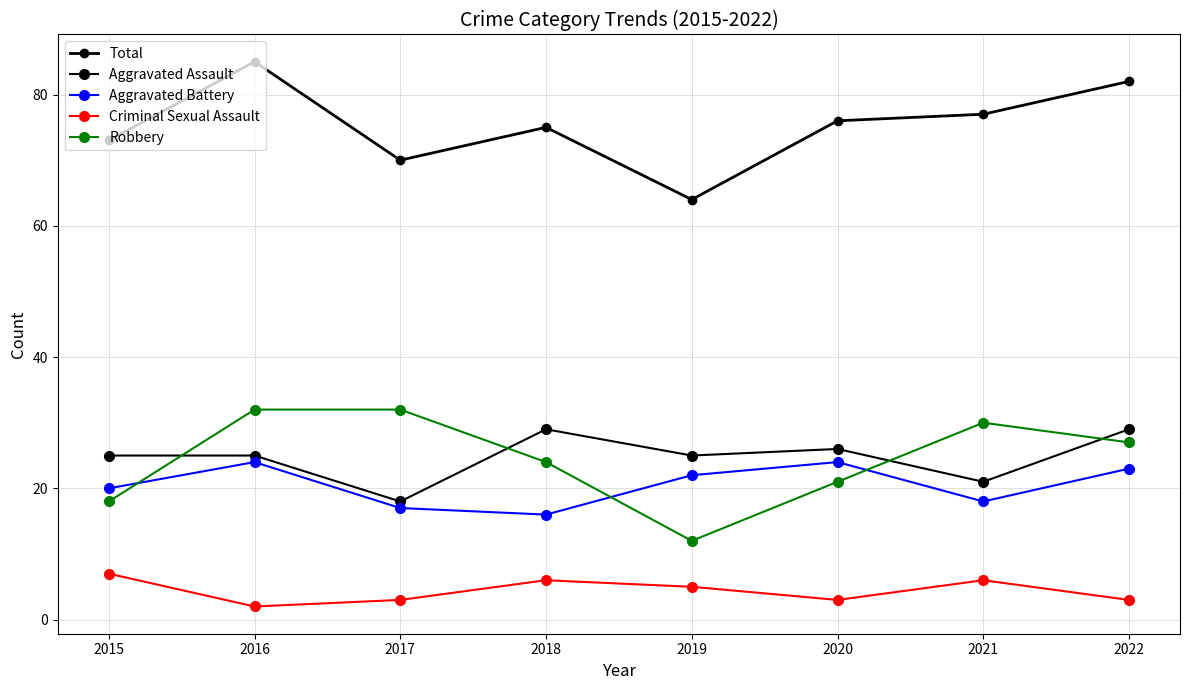

What is the spread (max minus min) of values at 2017?

67